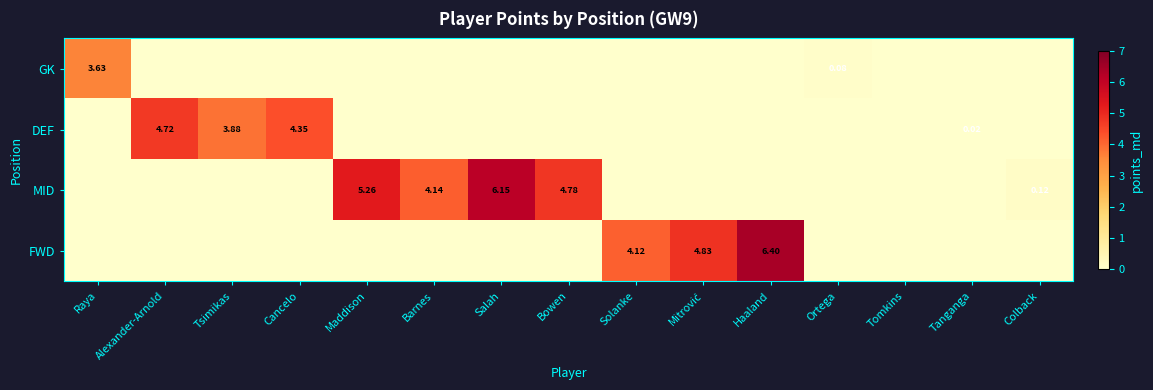

What is the maximum value for GK?

3.6